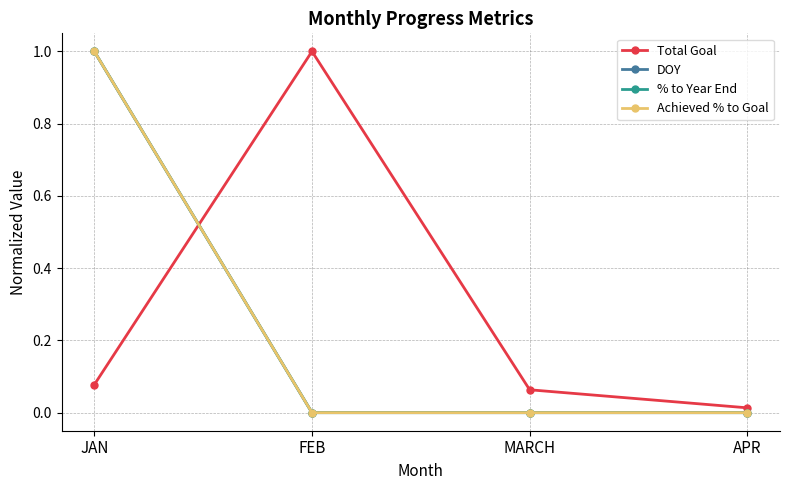

Reading right to left, extract all data points from this chart.

Total Goal: 0.0	0.1	1.0	0.1
DOY: 0.0	0.0	0.0	1.0
% to Year End: 0.0	0.0	0.0	1.0
Achieved % to Goal: 0.0	0.0	0.0	1.0